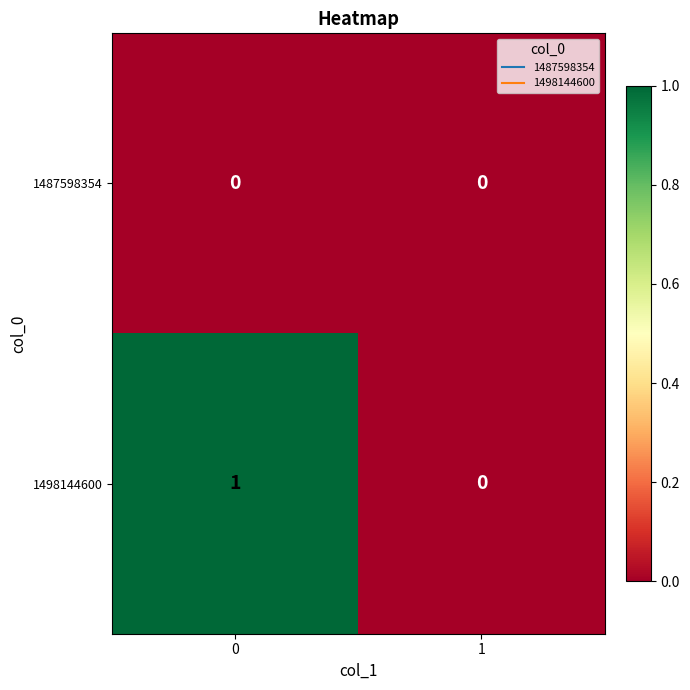

Is it true that 1487598354 equals 0 at 1?

True